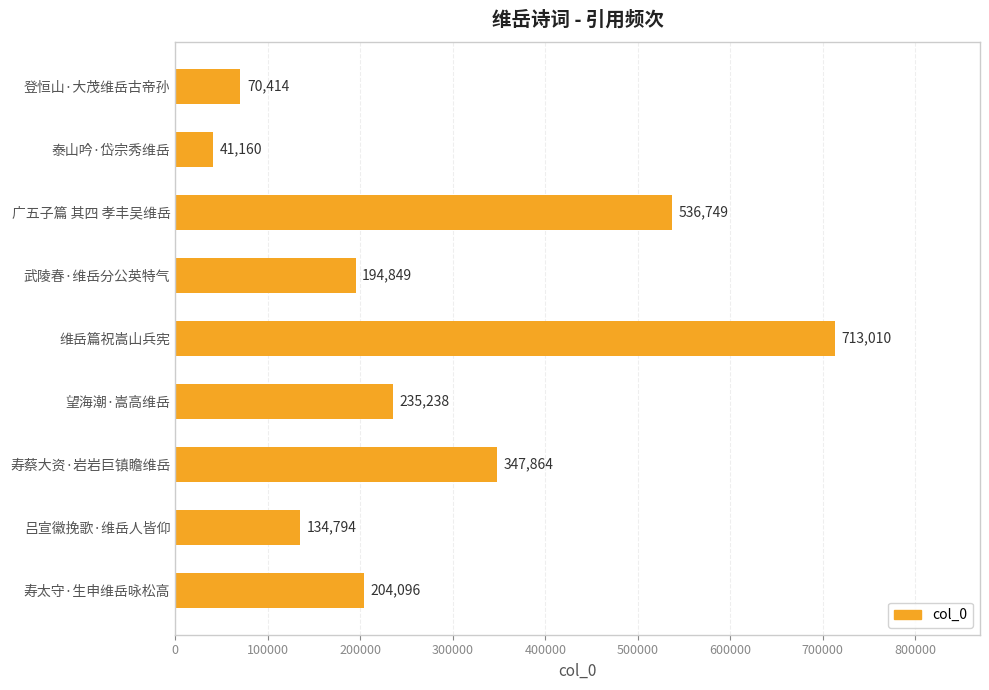

How many bars are there in total?

9